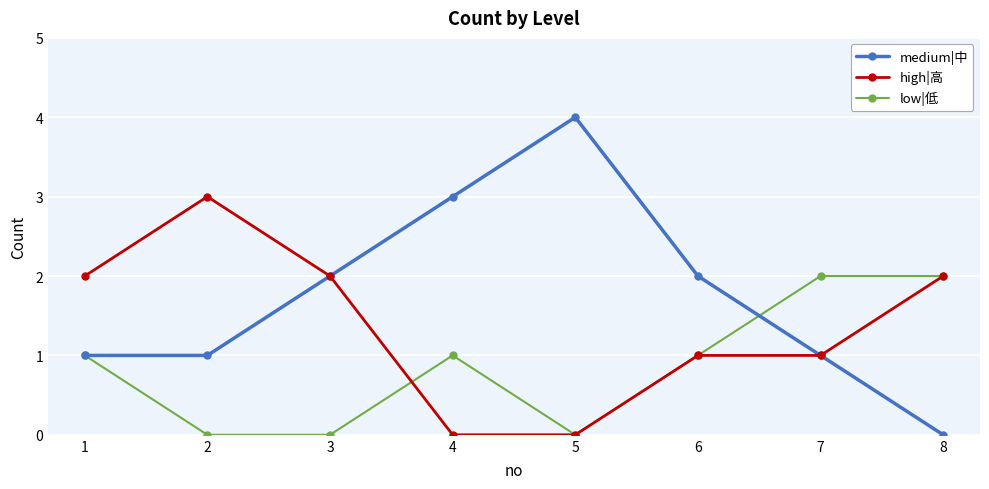

What is the spread (max minus min) of values at 5?

4